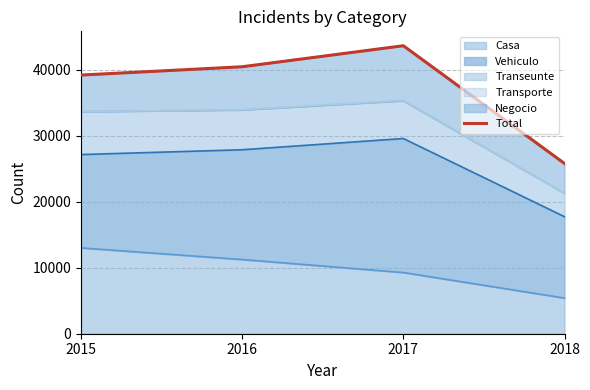

Which label corresponds to the largest value in the chart?

2017